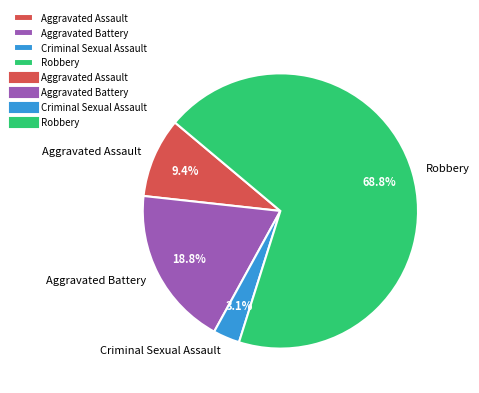

Is the sum of Aggravated Assault and Robbery greater than half?

Yes